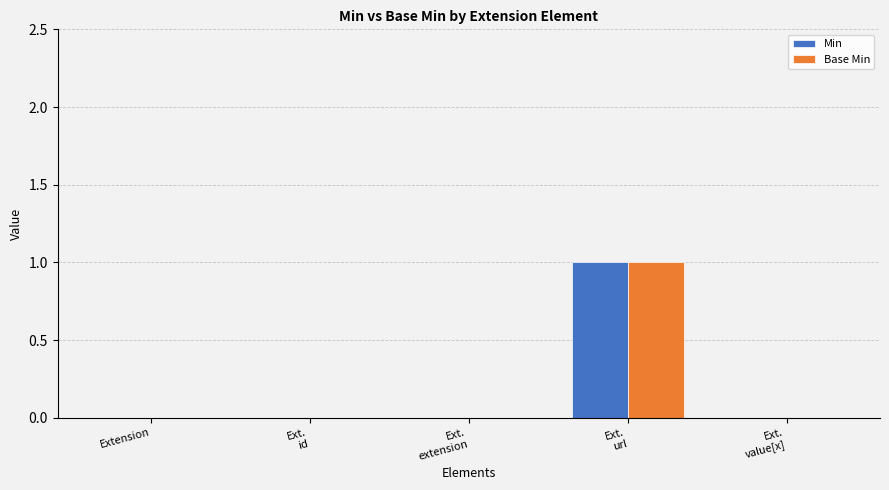

Does the chart contain stacked bars?

No